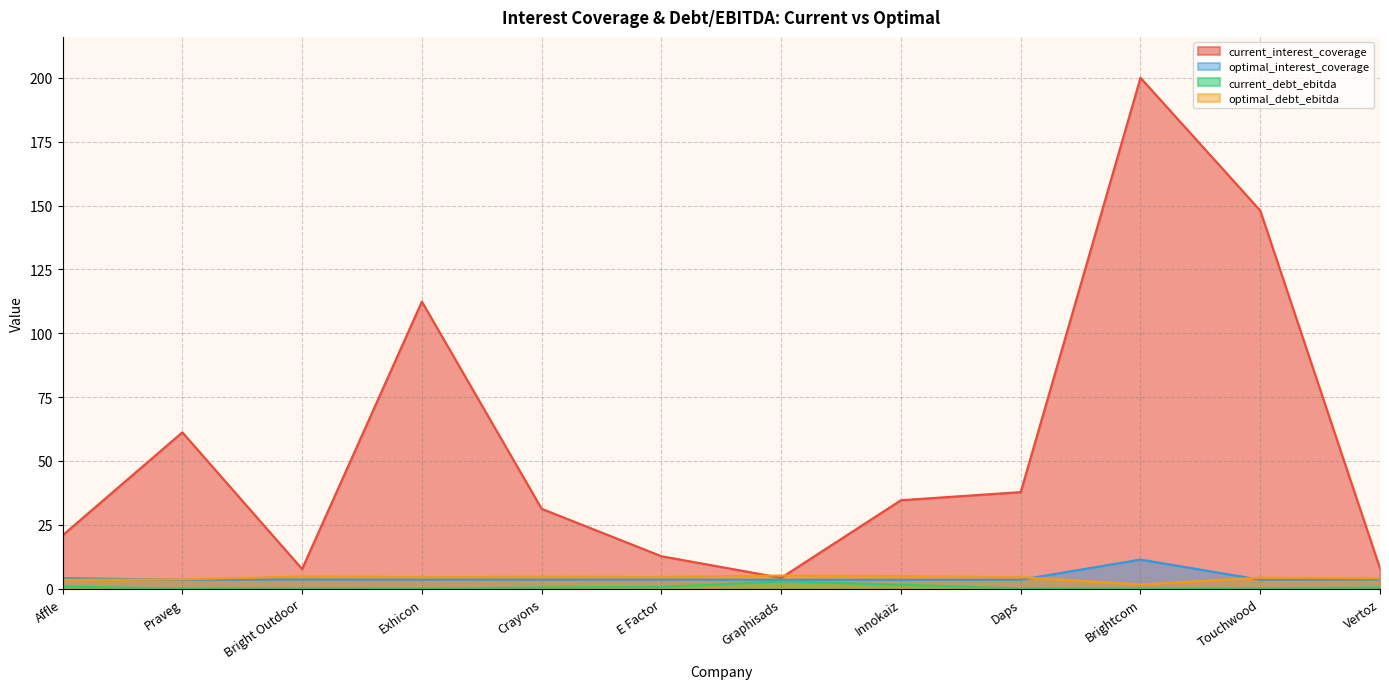

True or false: optimal_debt_ebitda has a value of 1.2 at Touchwood.

False